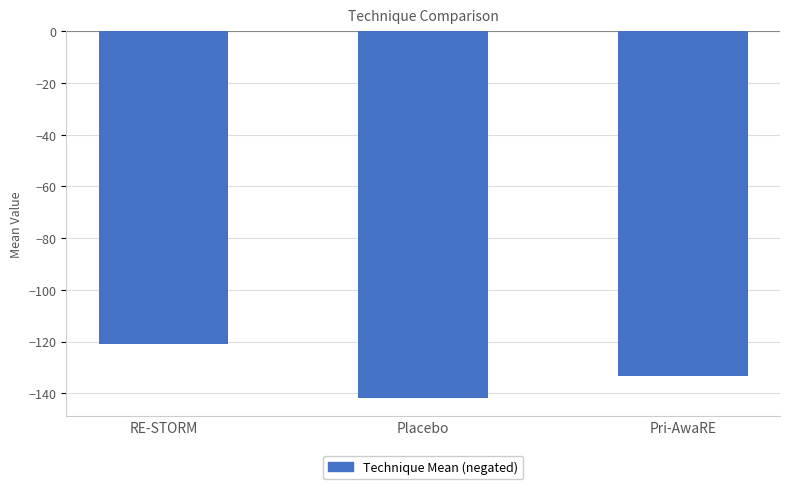

What position from the left is Placebo?

2